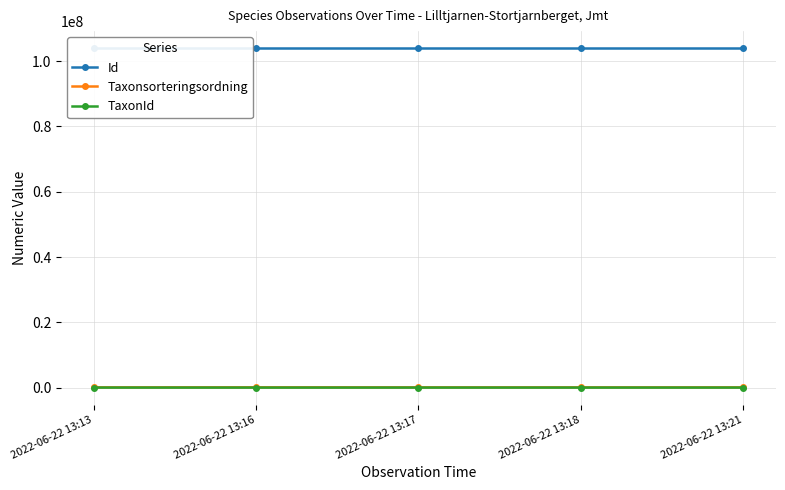

List the series in order of their peak value, highest first.

Id, Taxonsorteringsordning, TaxonId